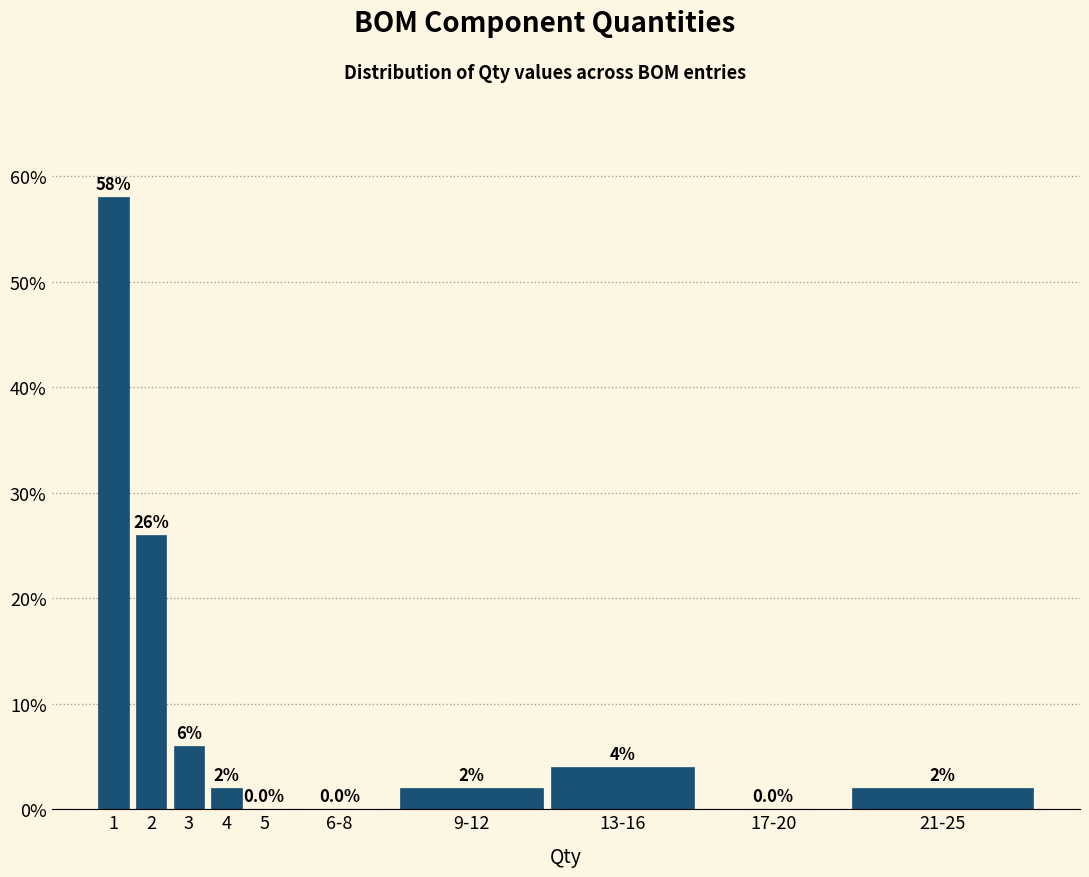

Reading right to left, what are all the values shown in this chart?

21-25=2.0	17-20=0.0	13-16=4.0	9-12=2.0	6-8=0.0	5=0.0	4=2.0	3=6.0	2=26.0	1=58.0